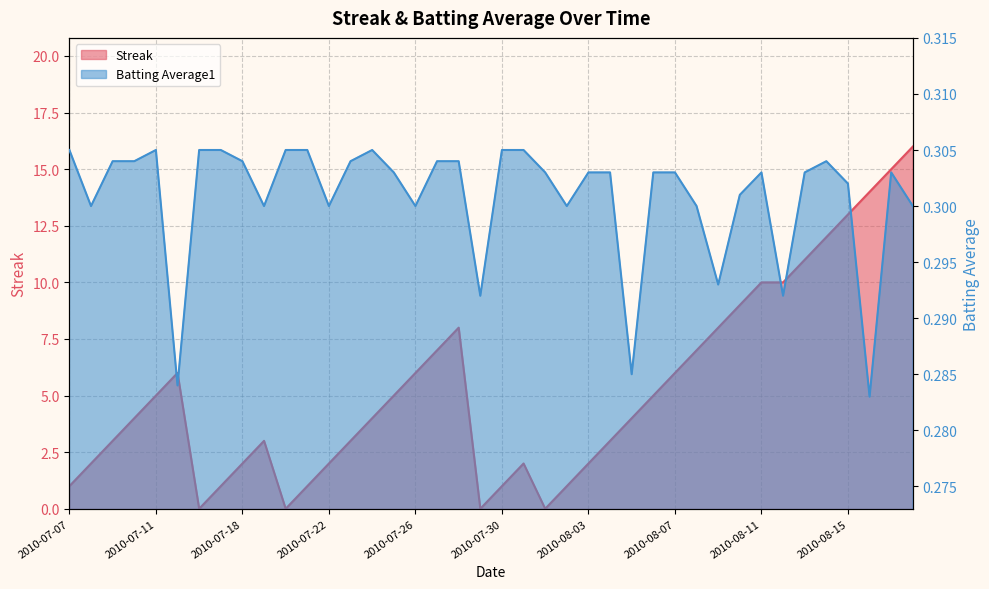

The Streak series shows 0.2 at 2010-08-02. True or false?

False